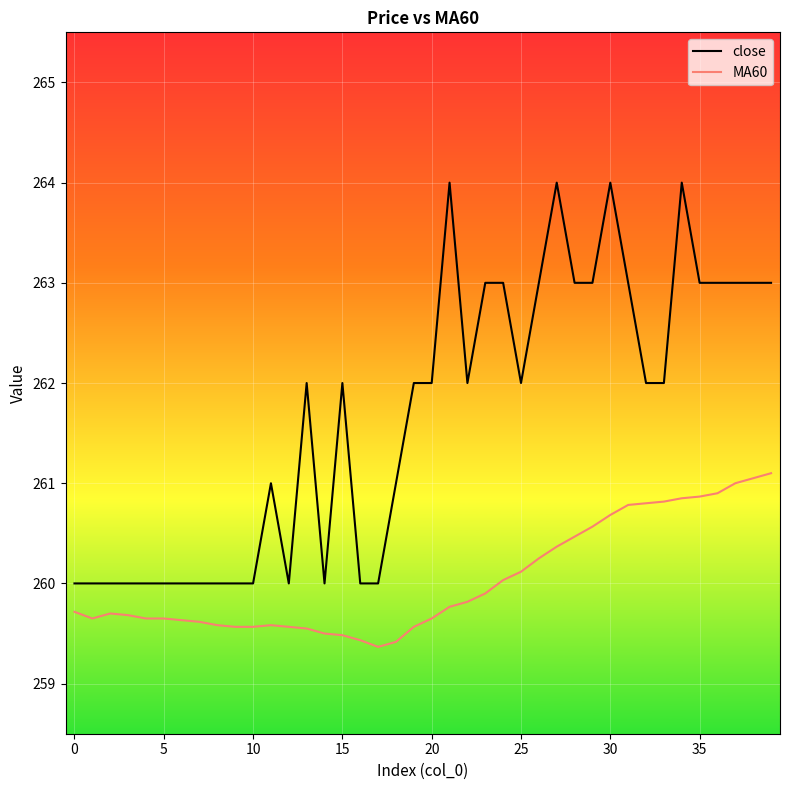

Which series has the largest total across all categories?

close